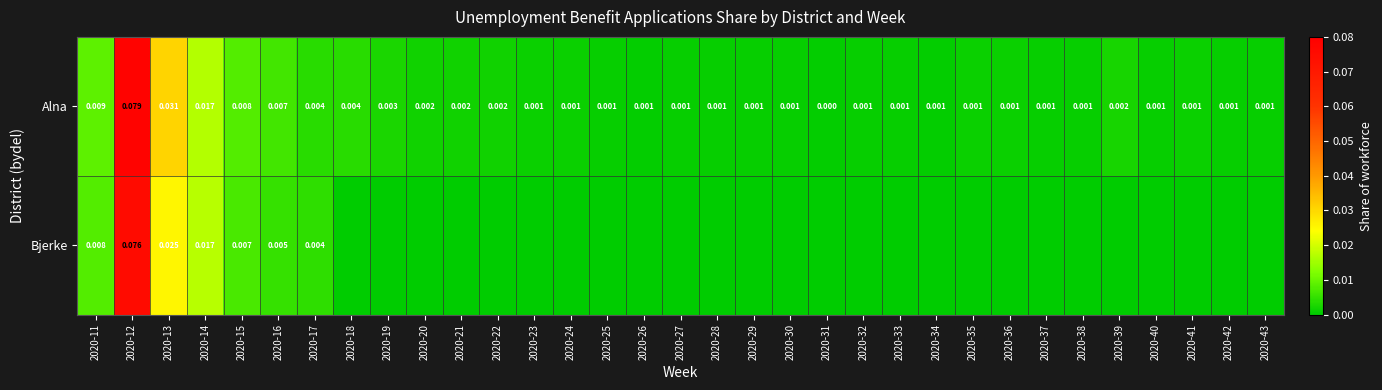

How many values in the Alna series exceed 0?

32